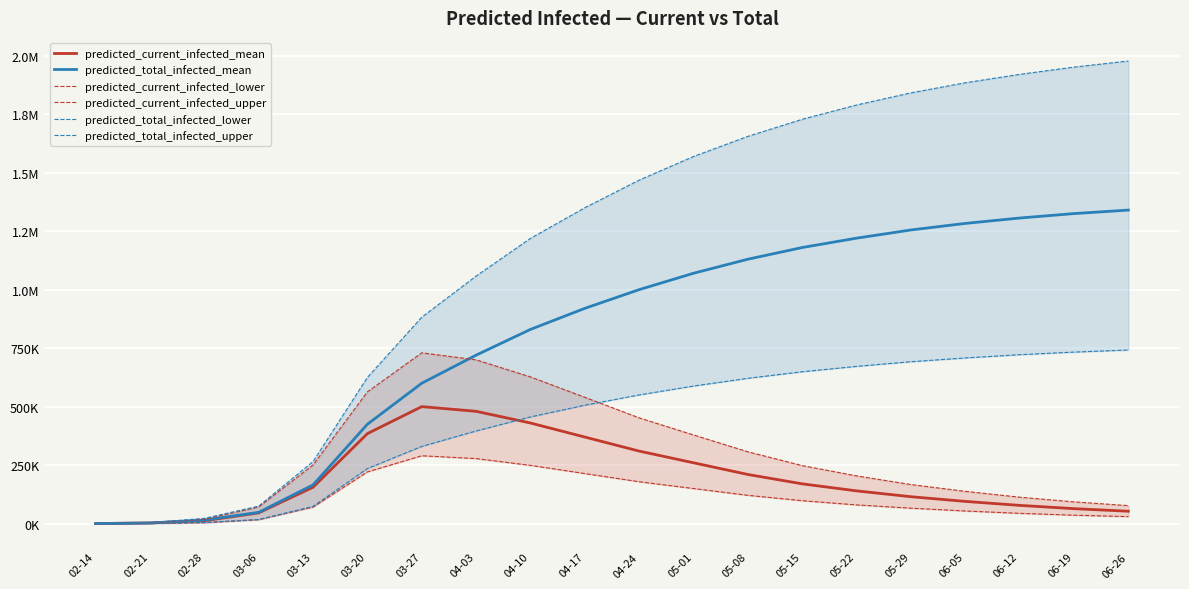

At which category is the sum across all series the highest?

06-26